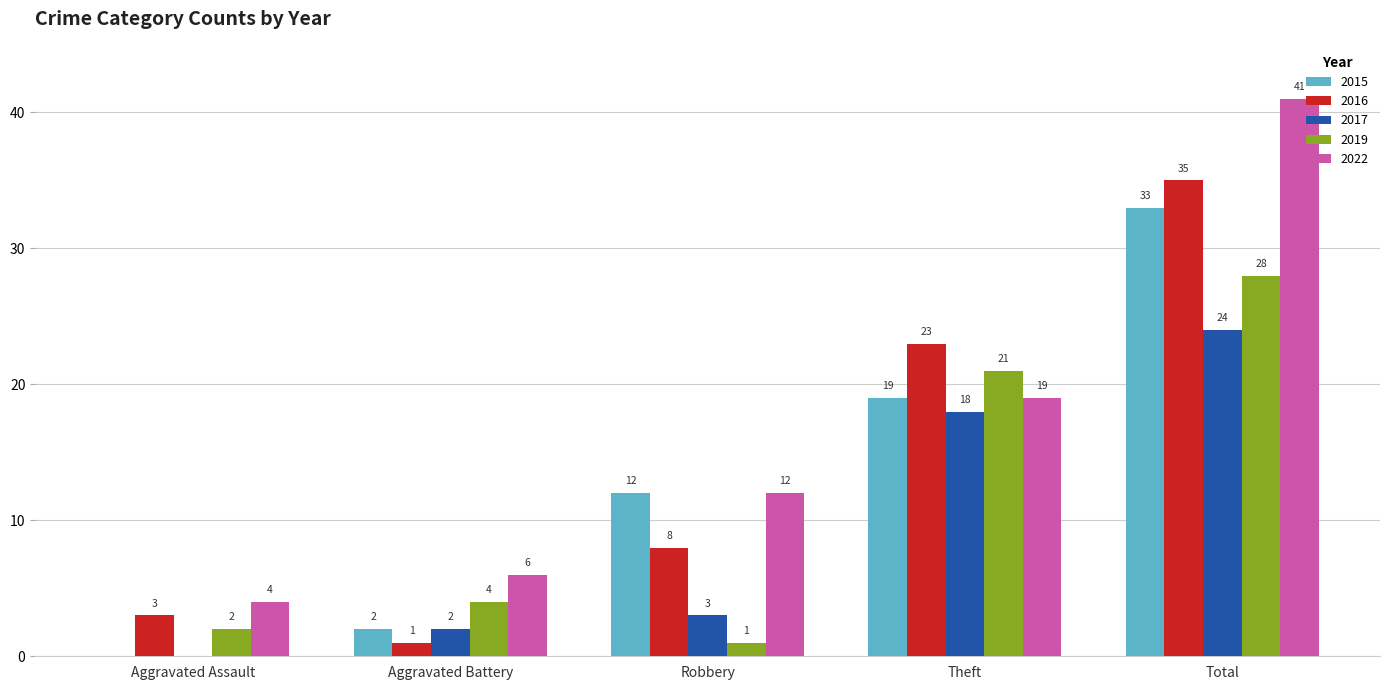

What is the greatest value displayed?

41